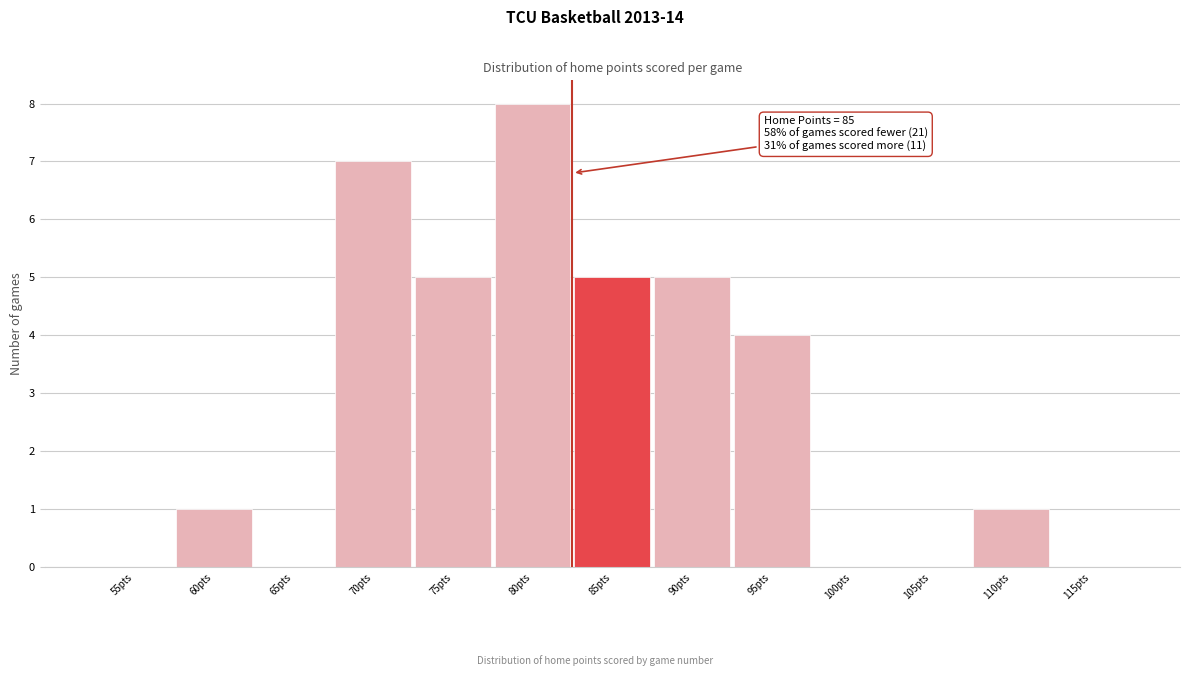

Reading right to left, transcribe all the data shown in this chart.

115pts=0	110pts=1	105pts=0	100pts=0	95pts=4	90pts=5	85pts=5	80pts=8	75pts=5	70pts=7	65pts=0	60pts=1	55pts=0